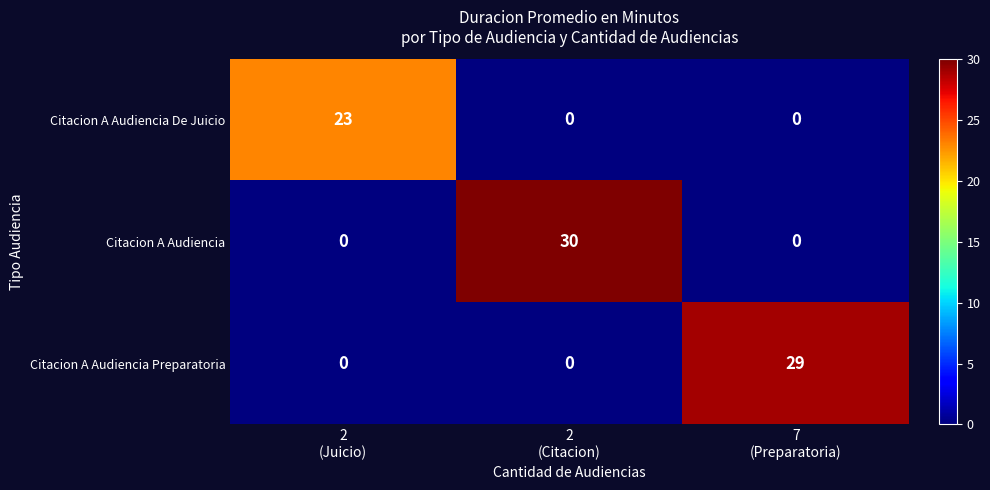

What is the spread (max minus min) of values at 2
(Citacion)?

30